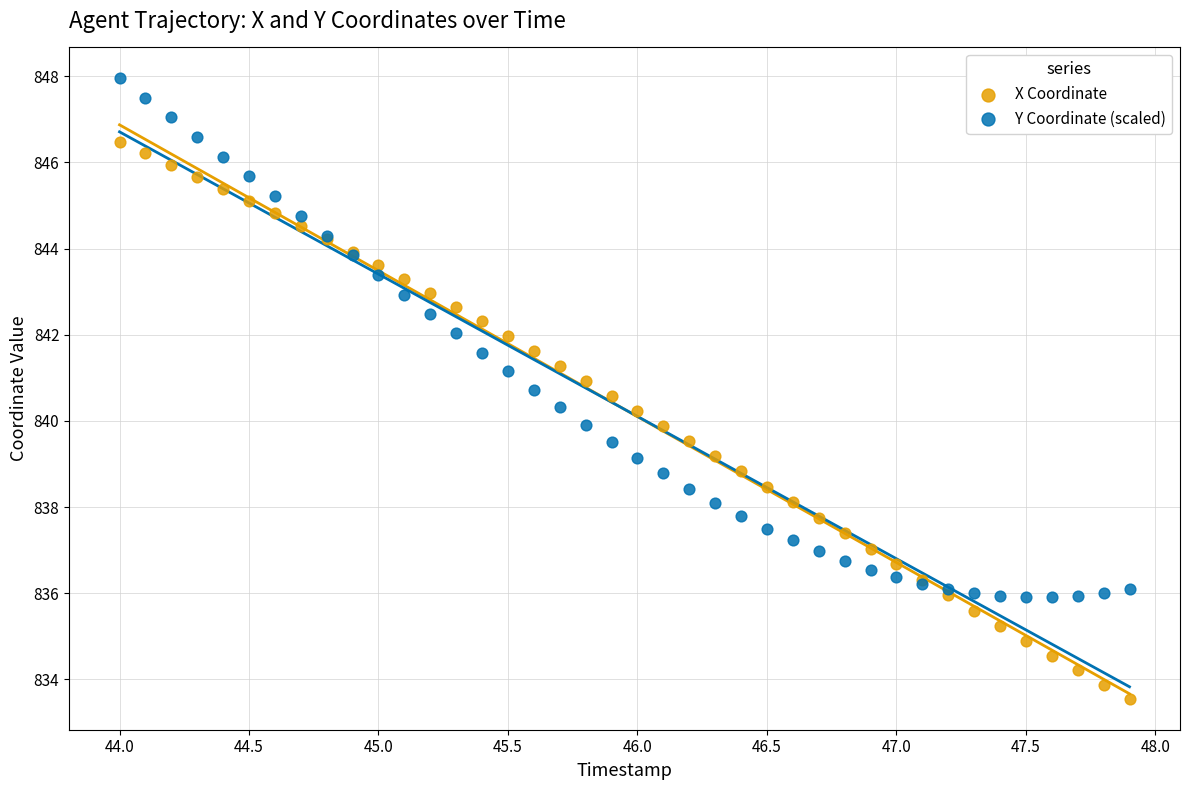

Which series contains the lowest Y value?

X Coordinate